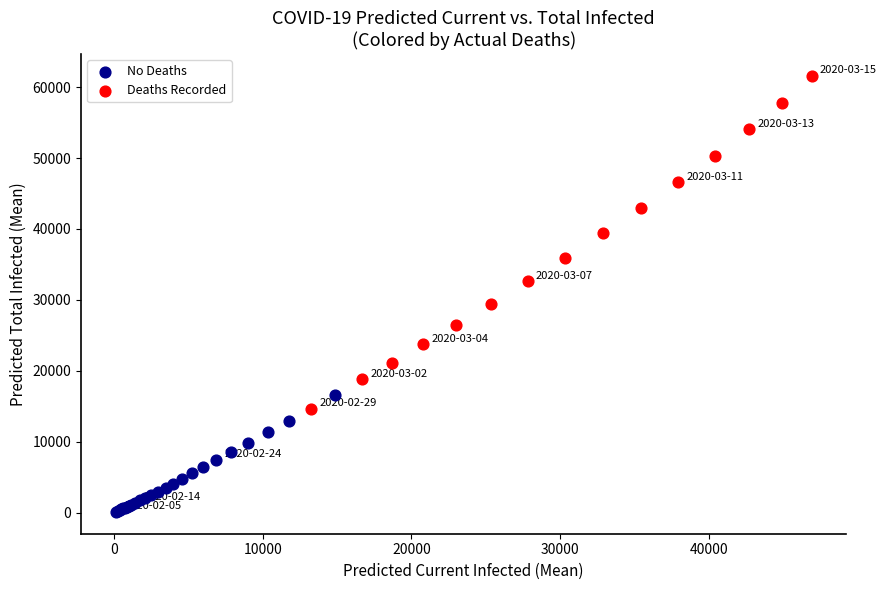

Which series has the largest Y range (max minus min)?

Deaths Recorded